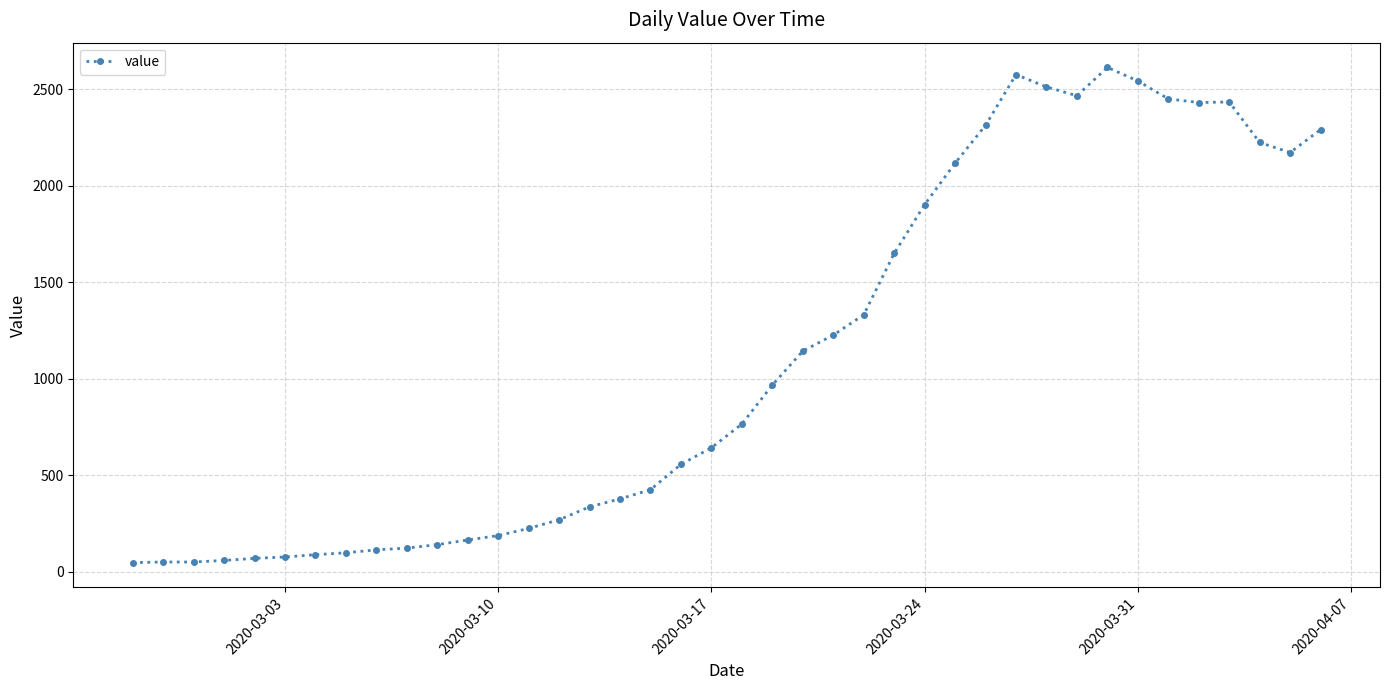

Does the chart display data point markers on the line(s)?

Yes